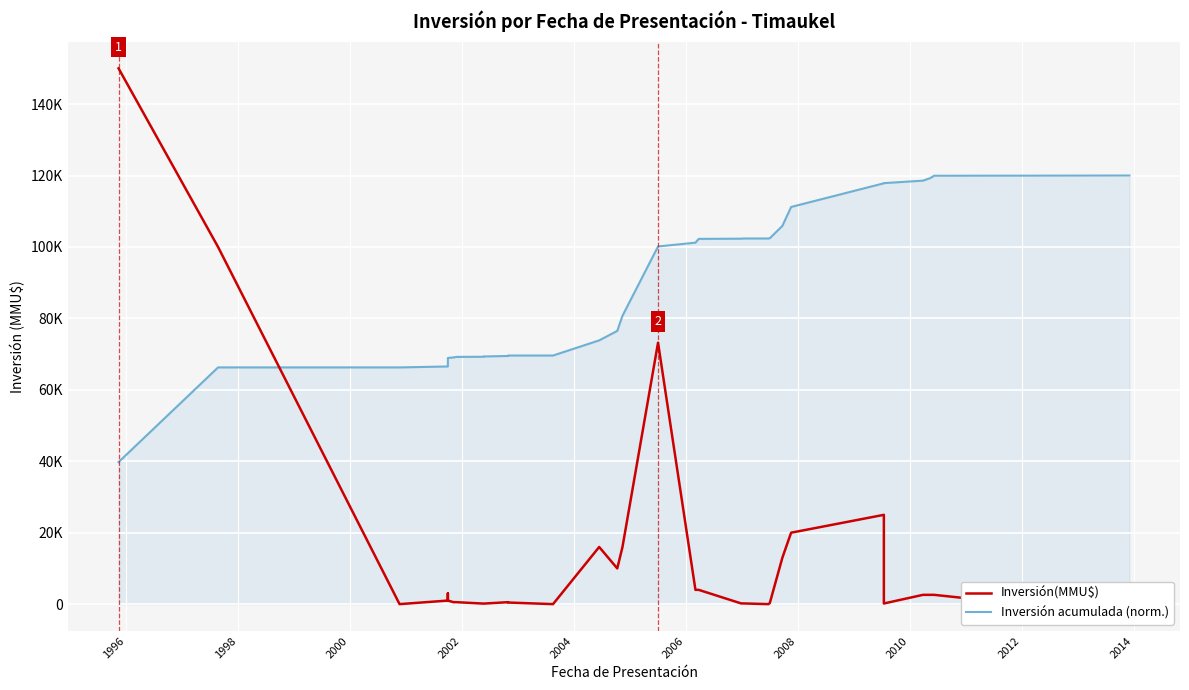

What is the maximum value for Inversión(MMU$)?

150000.0